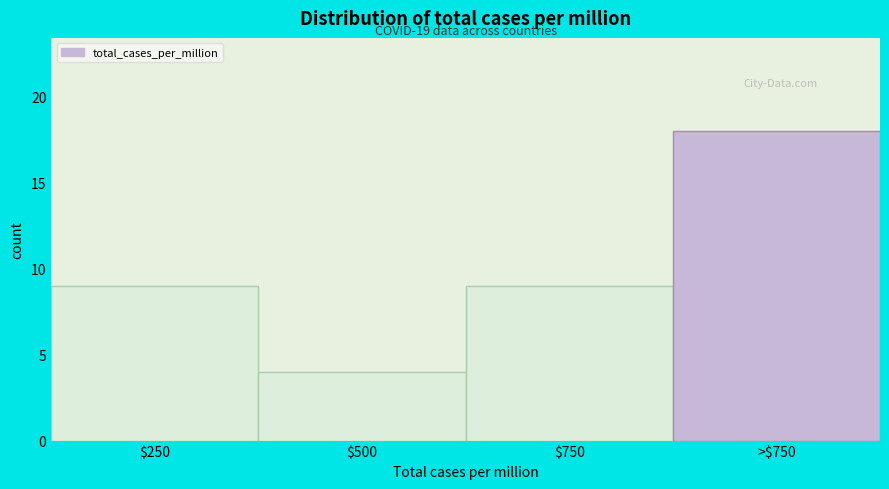

Reading right to left, extract all data points from this chart.

18	9	4	9